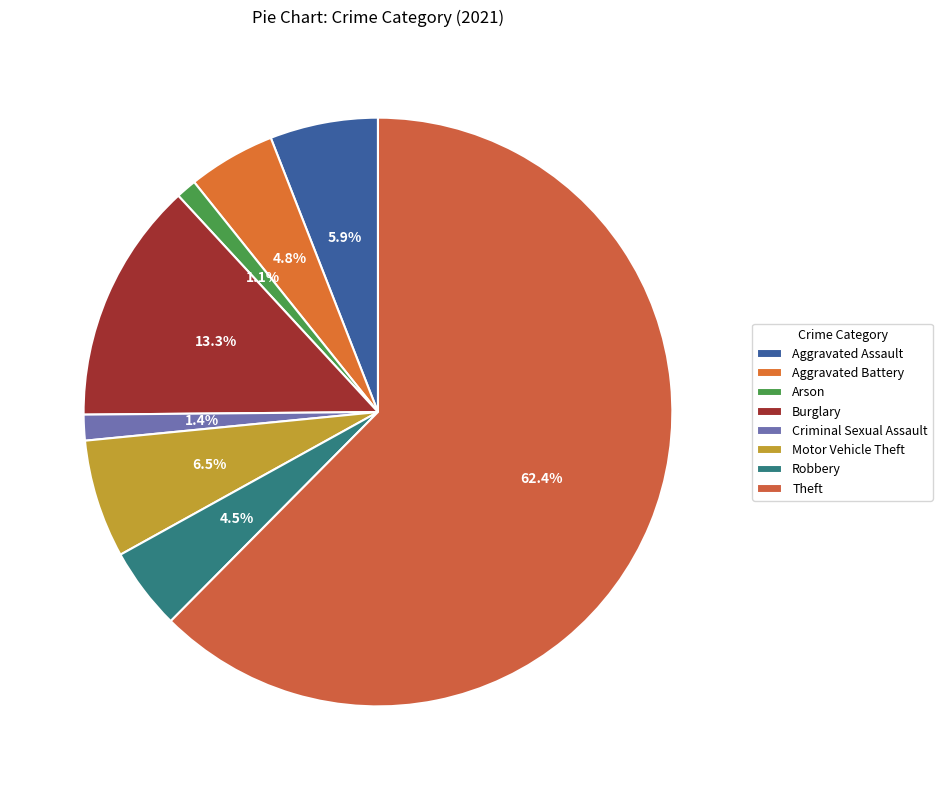

To the nearest percent, what portion does Aggravated Battery represent?

5%